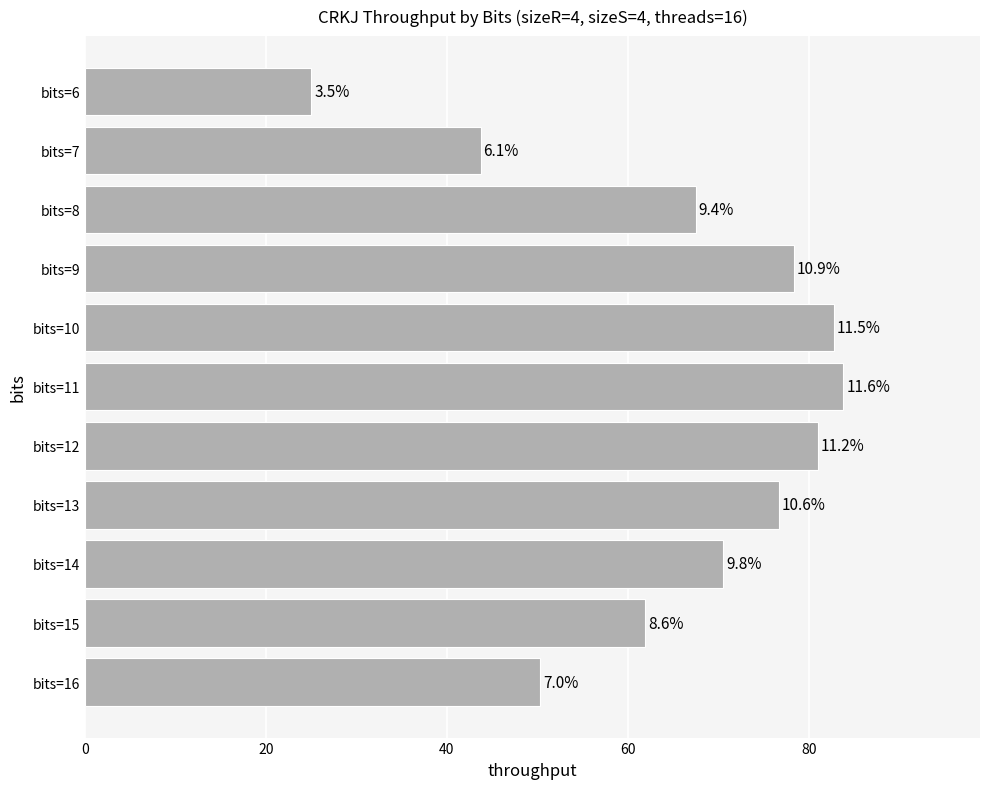

How many bars are there in total?

11